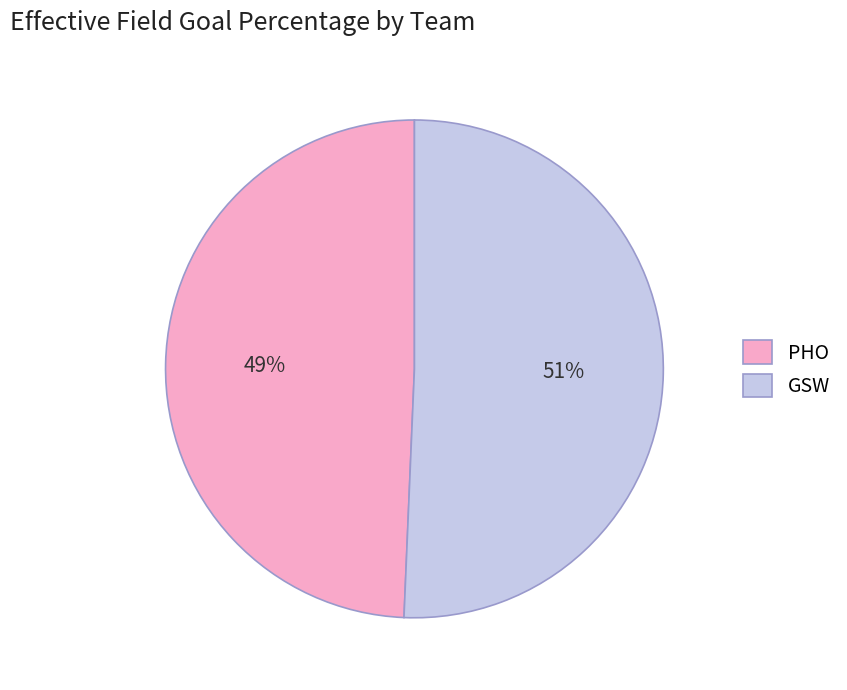

Rank the categories by value from lowest to highest.

PHO, GSW